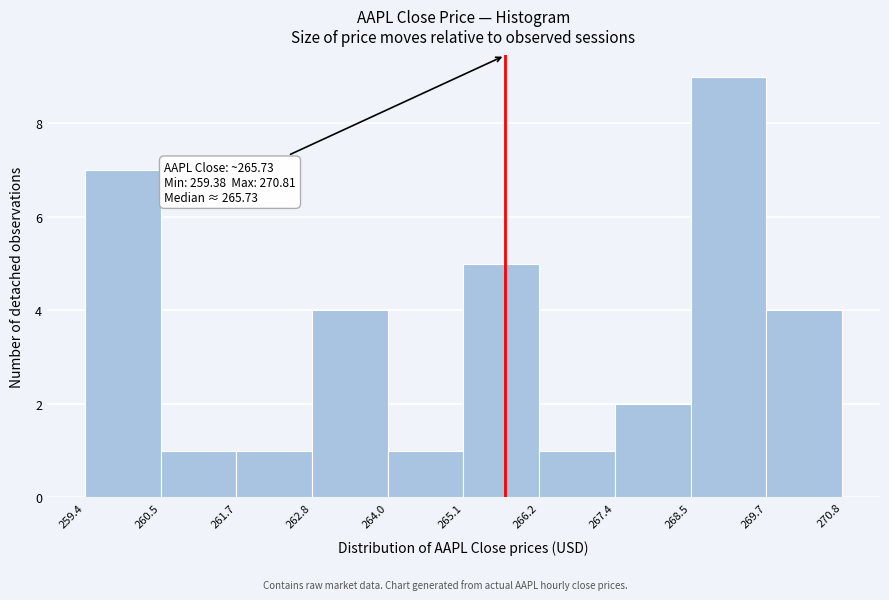

Which range on the x-axis has the tallest bar?

268.5 to 269.7